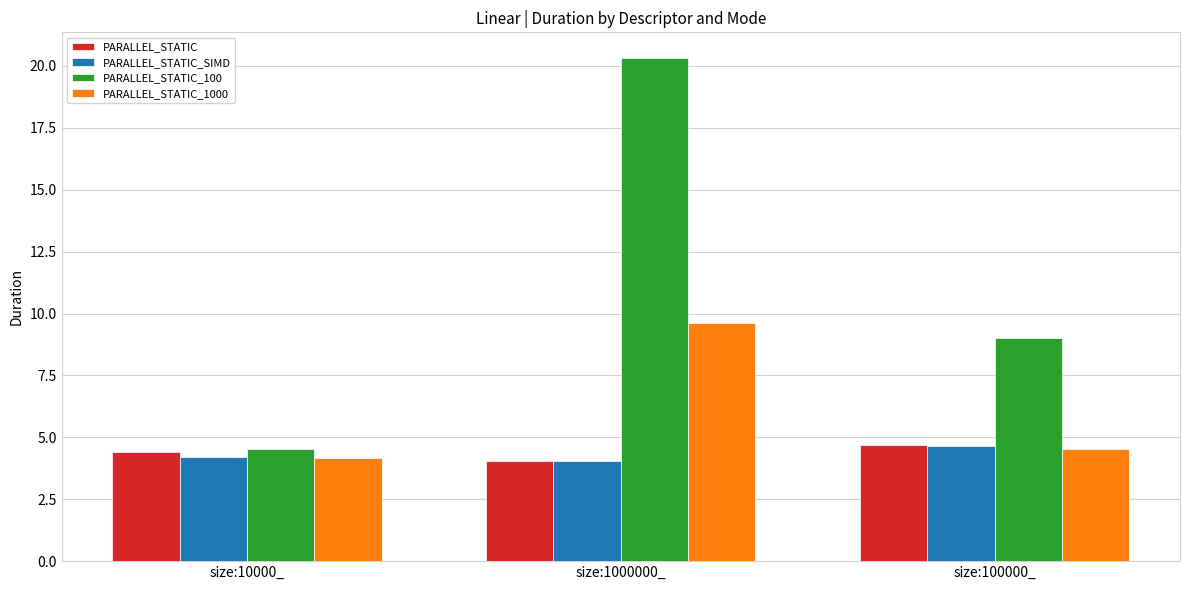

Which series changed the most between size:1000000_ and size:100000_?

PARALLEL_STATIC_100